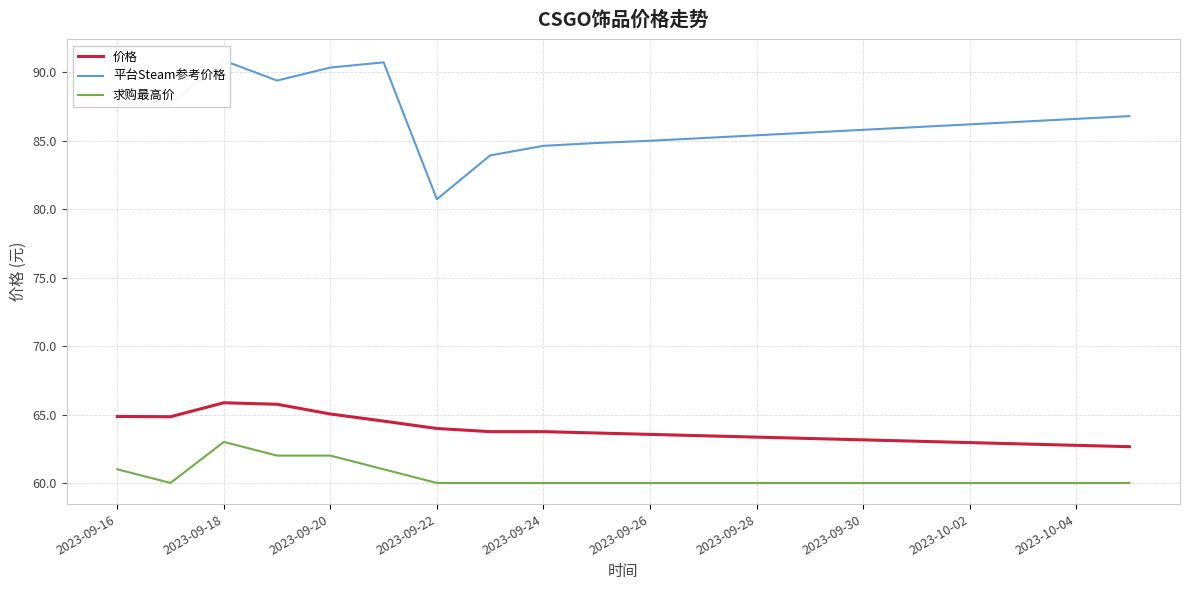

What value does the 求购最高价 series have at 2023-09-24?

60.0